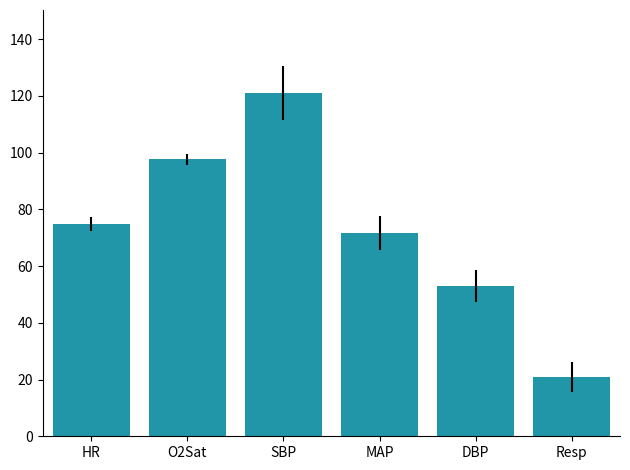

What is the approximate value at SBP?

121.1